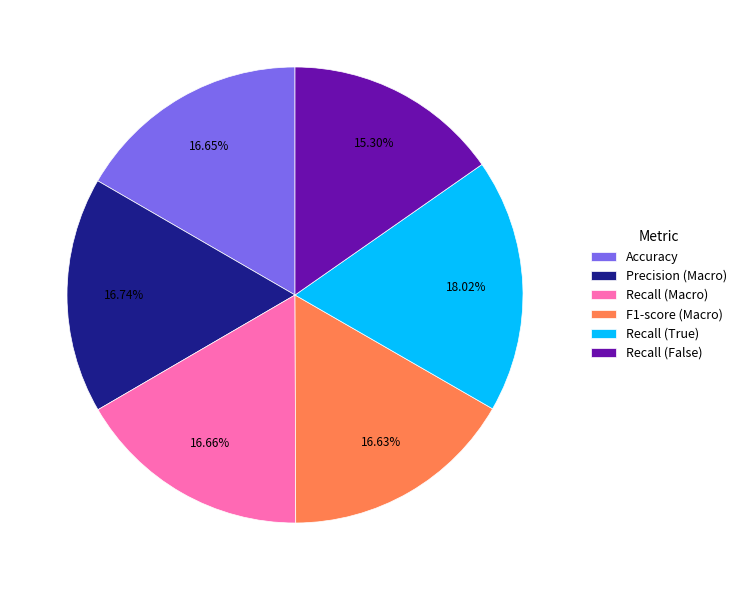

Which category has the smallest portion of the pie?

Recall (False)